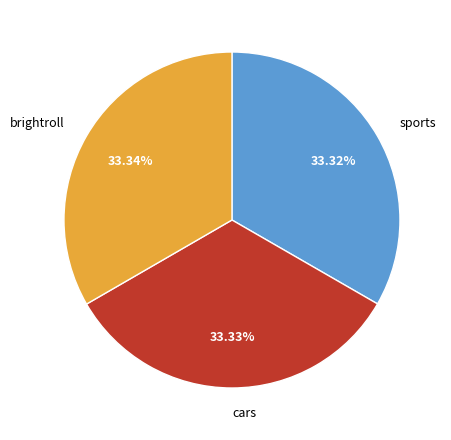

True or false: brightroll accounts for 41% of the total.

False